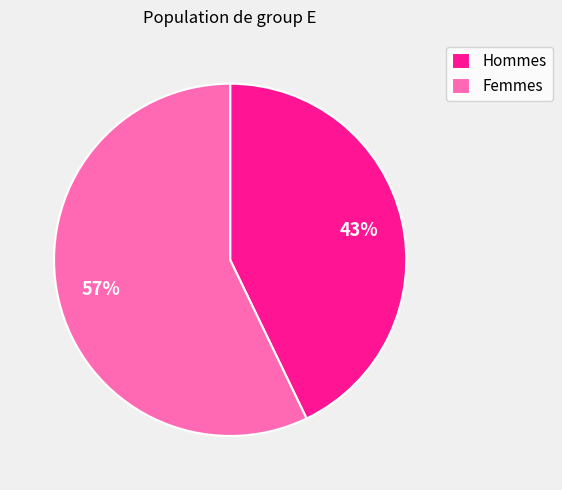

How many segments does this pie chart have?

2